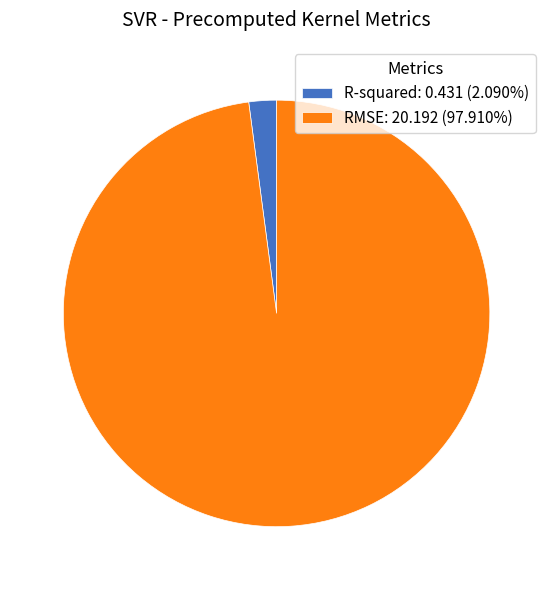

How many segments does this pie chart have?

2